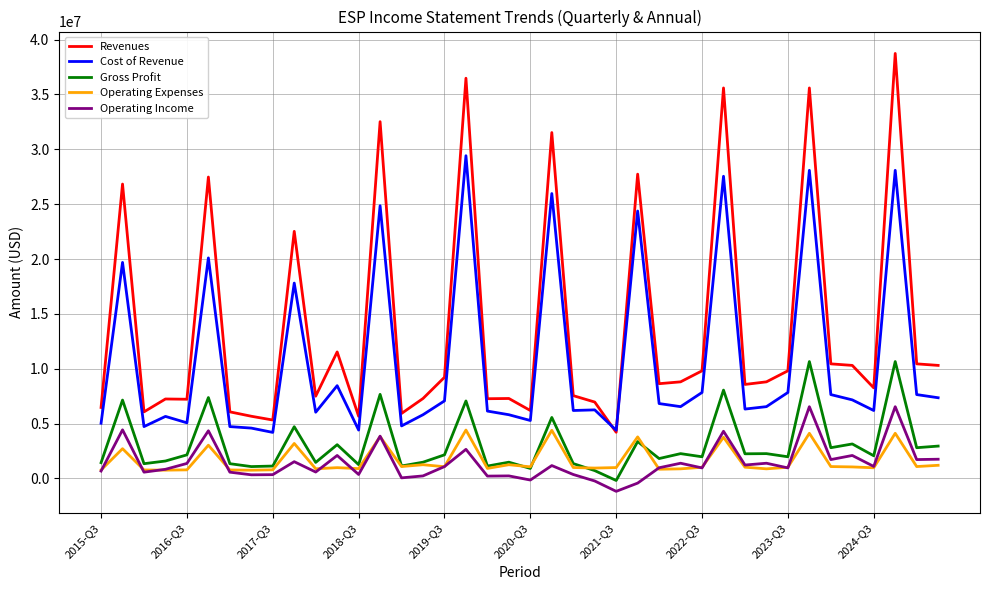

In Cost of Revenue, how many points are lower than both neighbors (excluding endpoints)?

12